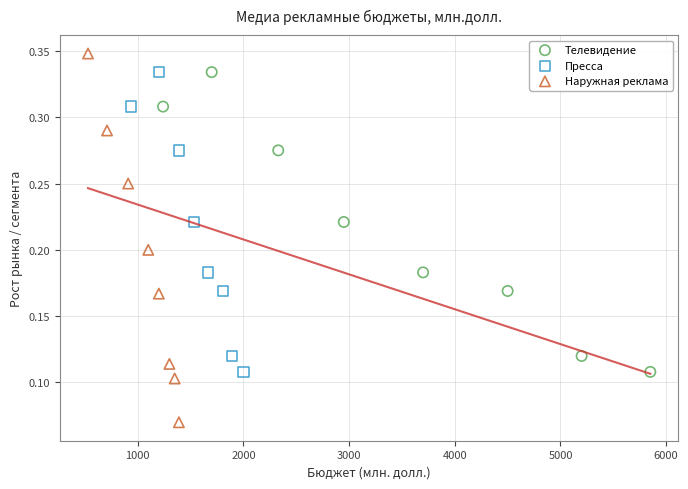

Which series has the widest spread of Y values?

Наружная реклама